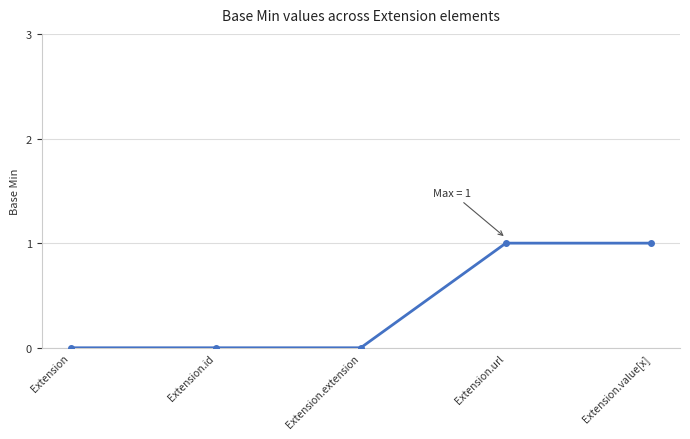

Count the number of data series in this chart.

1